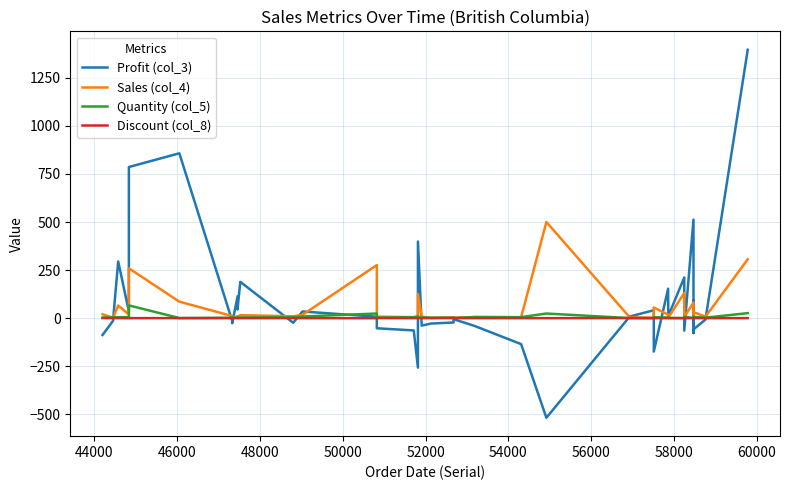

List the series in order of their peak value, highest first.

Profit (col_3), Sales (col_4), Quantity (col_5), Discount (col_8)